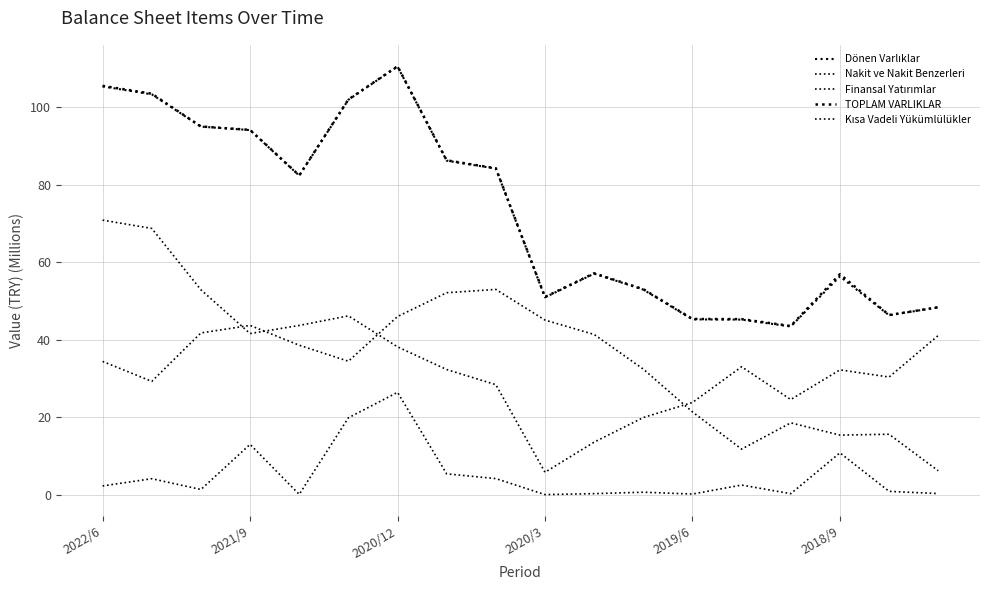

Which category has the lowest value in the Kısa Vadeli Yükümlülükler series?

2020/3